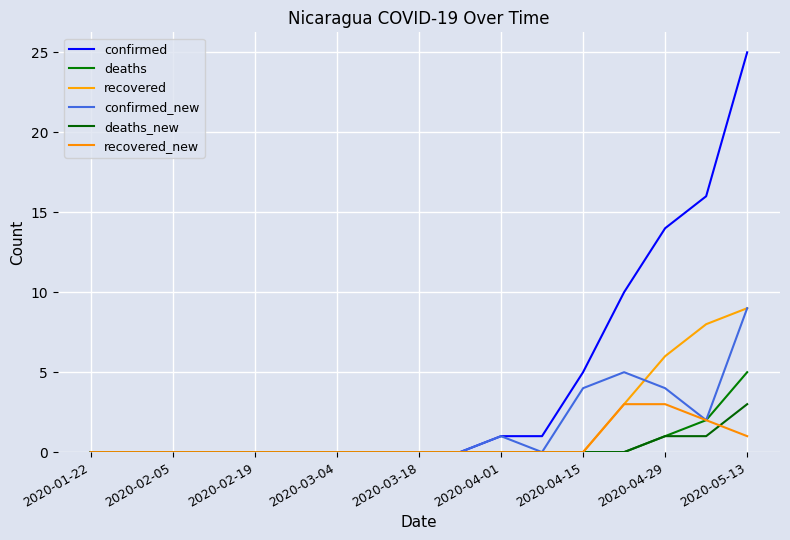

What is the average value of the confirmed_new series?

1